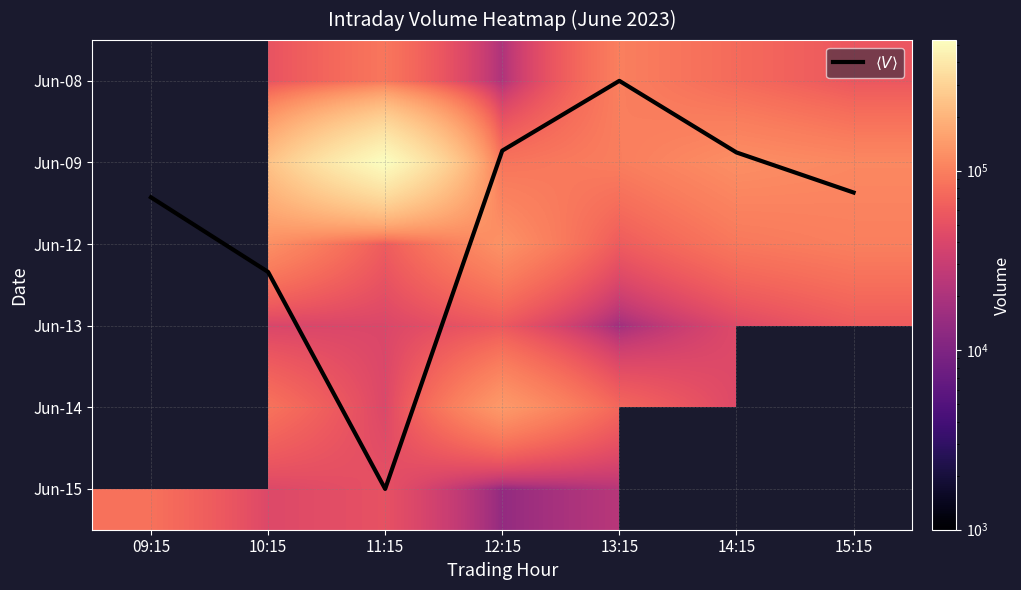

At how many categories does at least one series exceed 142157?

2